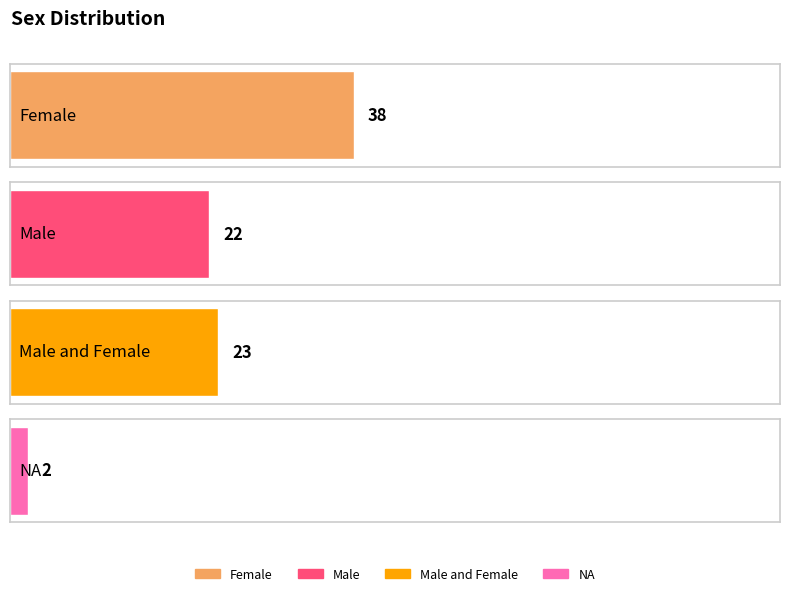

List the labels in order of value, smallest first.

NA, Male, Male and Female, Female